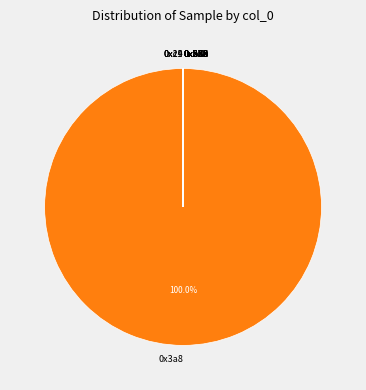

Which slice is the largest?

0x3a8